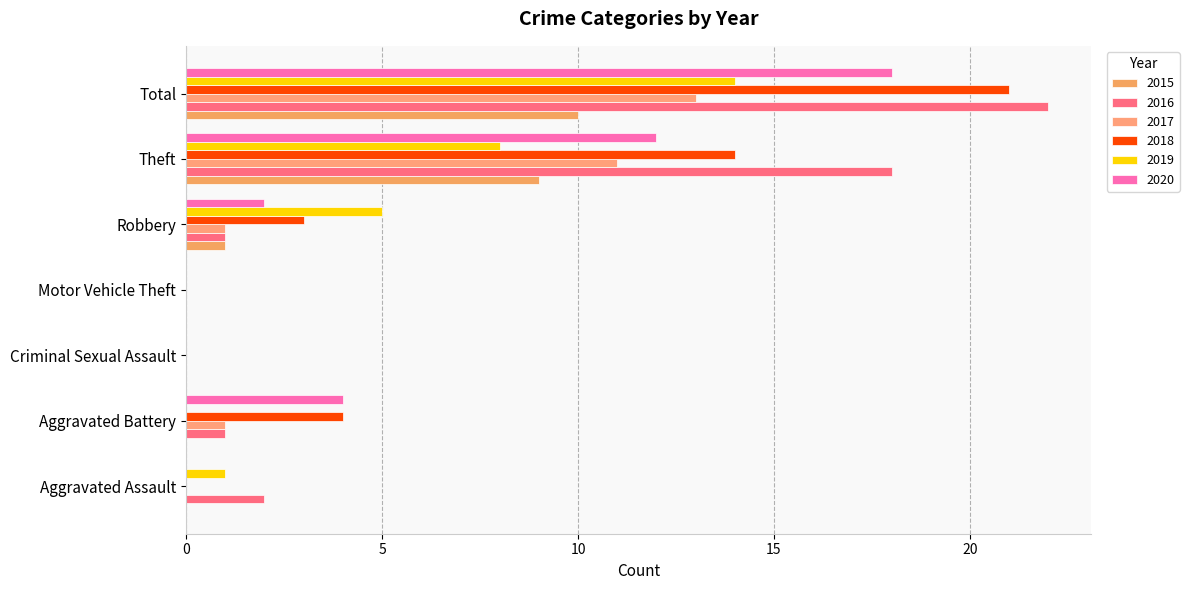

Which series has the widest spread of values?

2016